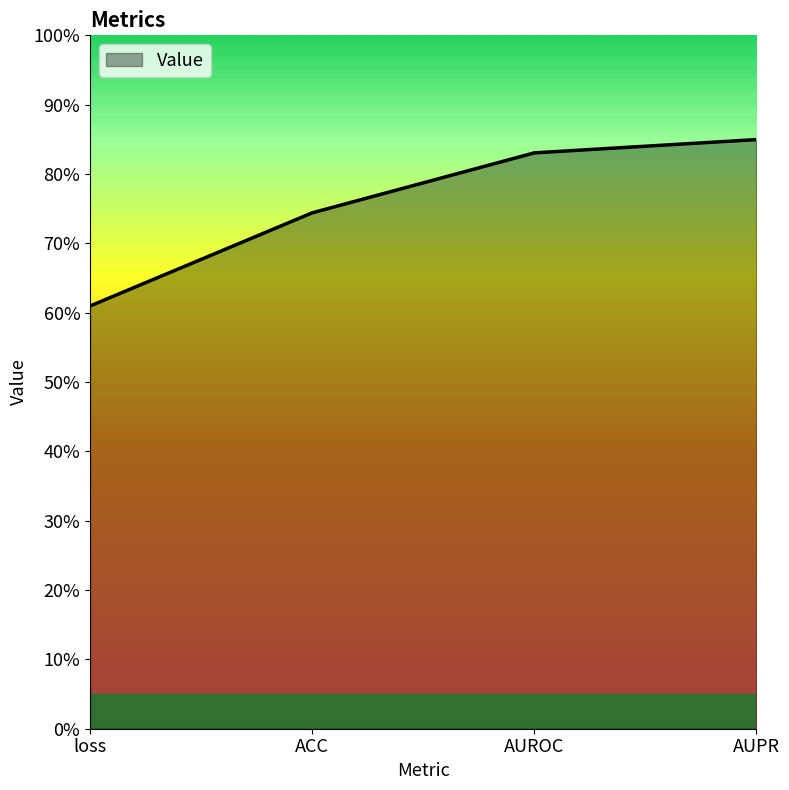

What is the change in value from ACC to AUPR?

+0.1